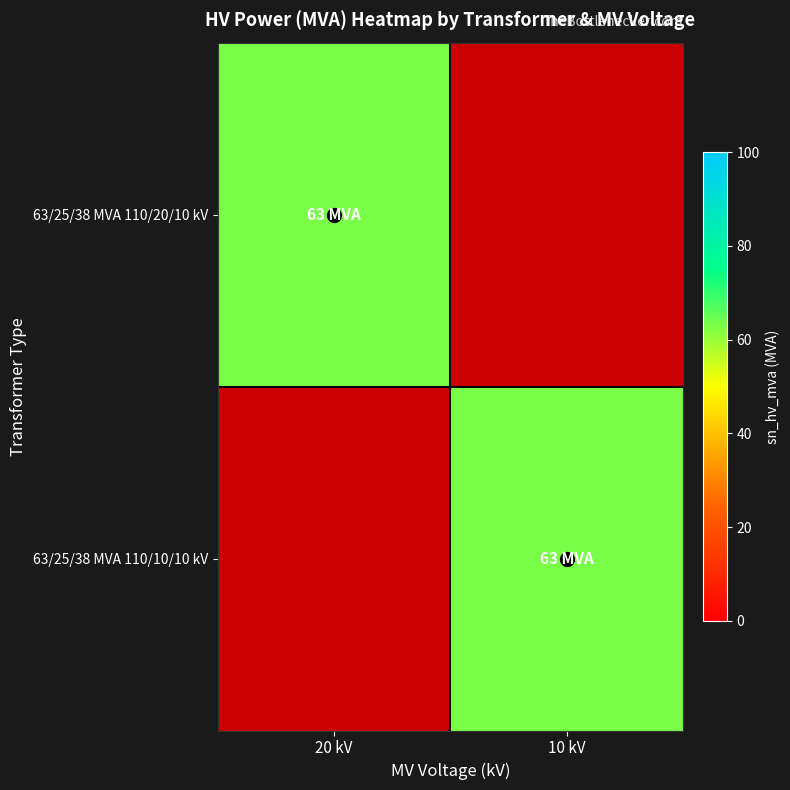

The value of 63/25/38 MVA 110/10/10 kV at 10 kV is 110. True or false?

False